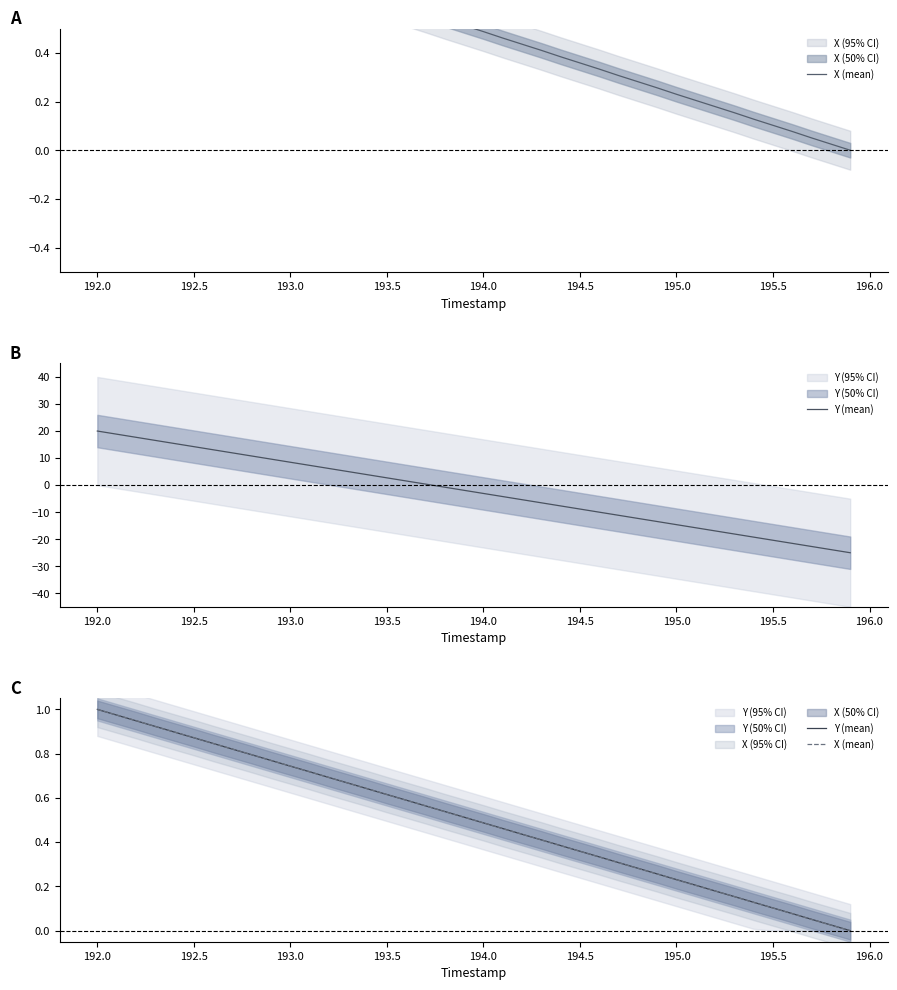

Is the value of Y (mean) at 34 greater than the value of X (mean) at 27?

No